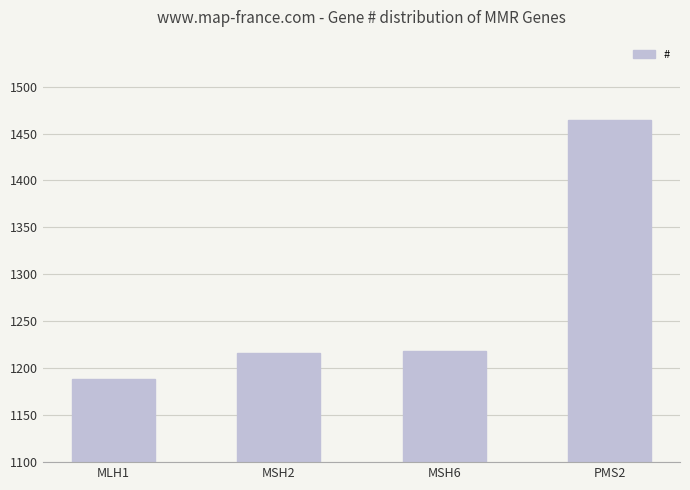

What is the difference between the values at MSH2 and MSH6?

2